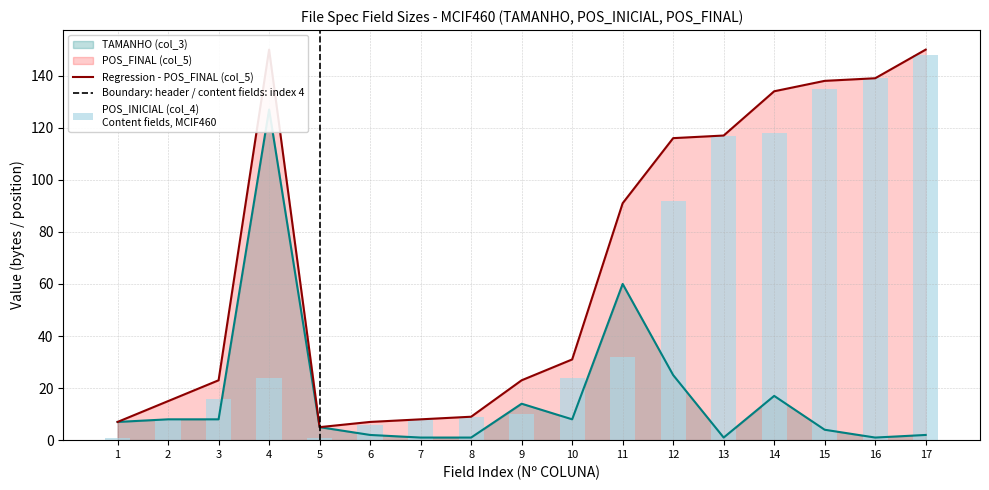

List the labels in order of TAMANHO (col_3) value, largest first.

4, 11, 12, 14, 9, 2, 3, 10, 1, 5, 15, 6, 17, 7, 8, 13, 16